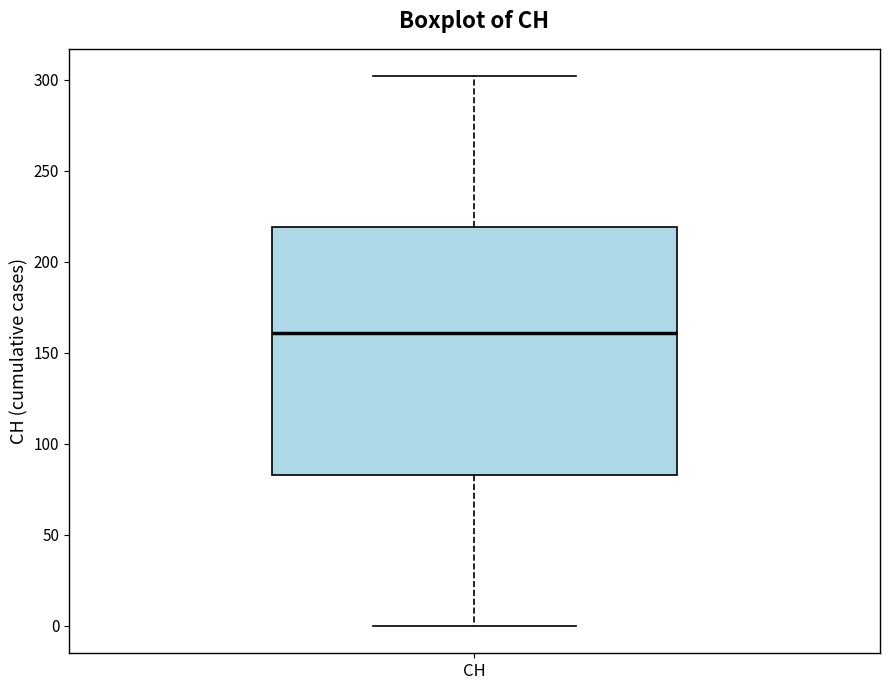

Transcribe this box plot: give where the median line is, the range the box spans, and where the two whiskers end, as read against the y-axis. The values are not printed on the chart, so give them approximately, as read against the axis.

median 160, box 85 to 220, whiskers 0 to 300